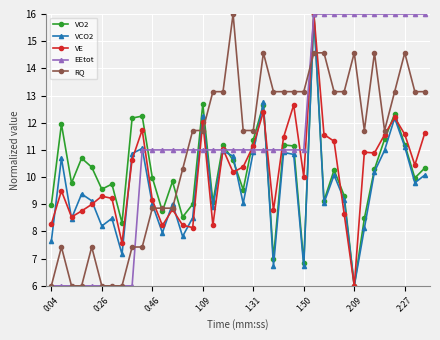

What is the minimum value for EEtot?

6.0